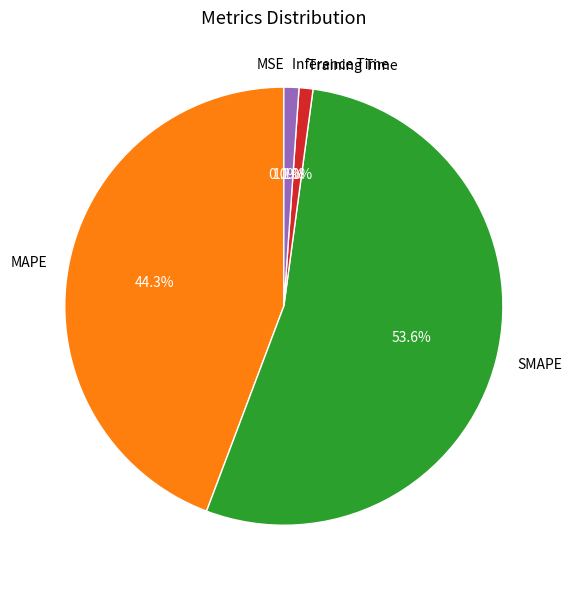

What percentage is the Training Time slice, to the nearest percent?

1%